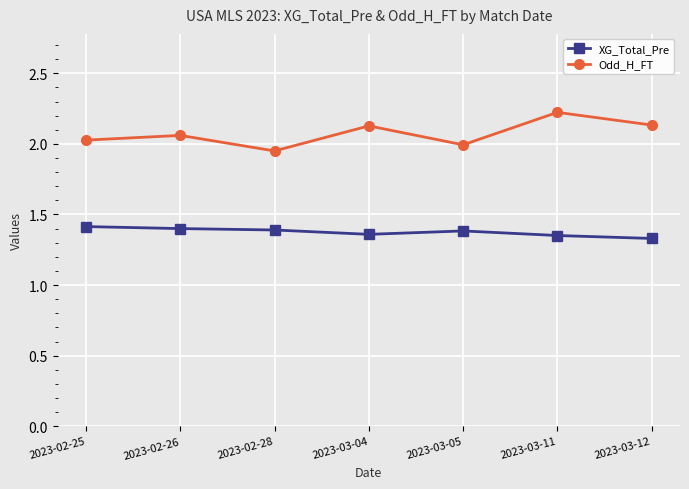

What is the spread (max minus min) of values at 2023-02-26?

0.7